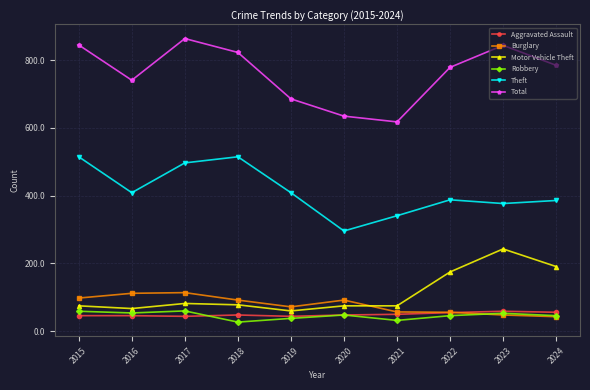

Where is the first local maximum for Theft?

2018